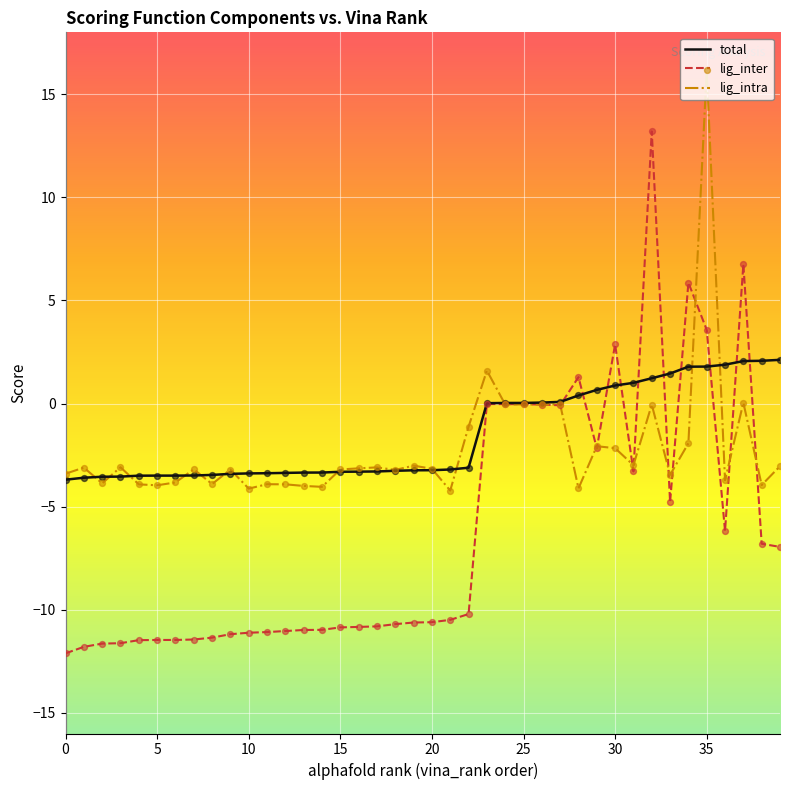

Rank the series by their average value, from lowest to highest.

lig_inter, lig_intra, total